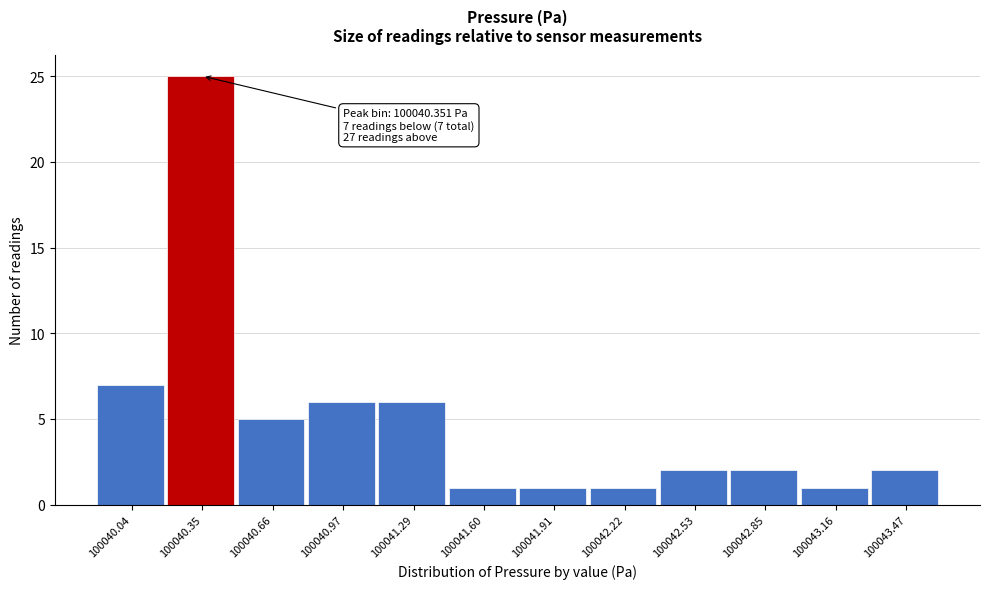

Reading left to right, list all the values displayed in this chart.

100040.04=7	100040.35=25	100040.66=5	100040.97=6	100041.29=6	100041.60=1	100041.91=1	100042.22=1	100042.53=2	100042.85=2	100043.16=1	100043.47=2